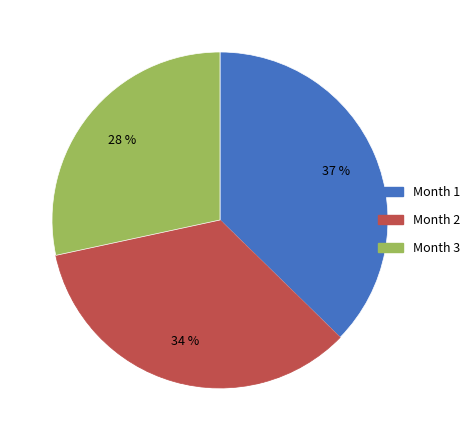

Count the number of slices in the pie.

3